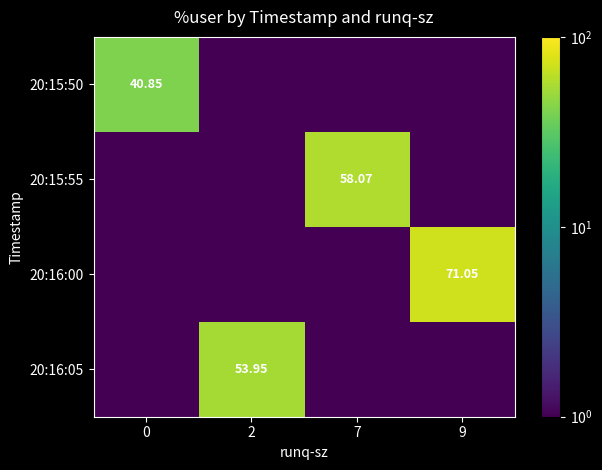

At 9, list the series in order from smallest to largest.

20:15:50, 20:15:55, 20:16:05, 20:16:00